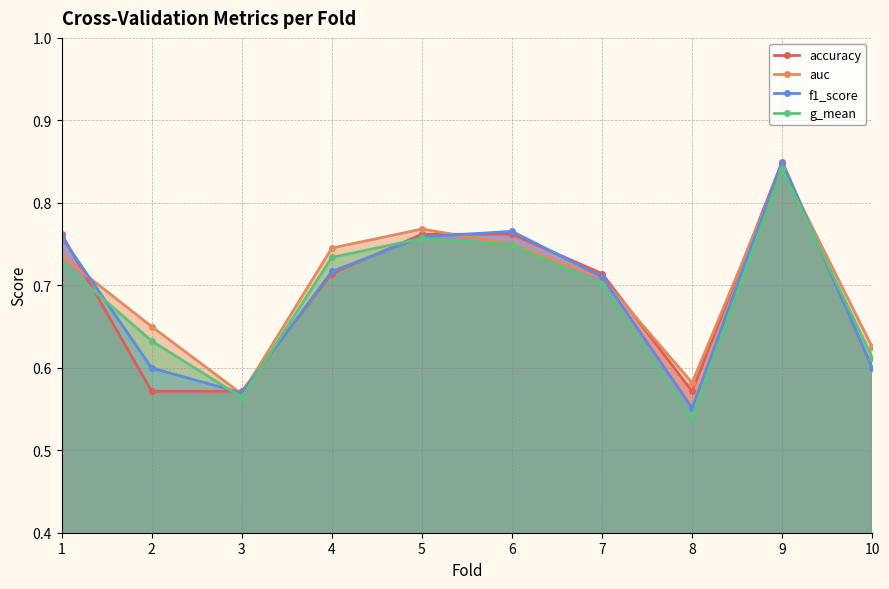

What is the average value of the f1_score series?

0.7